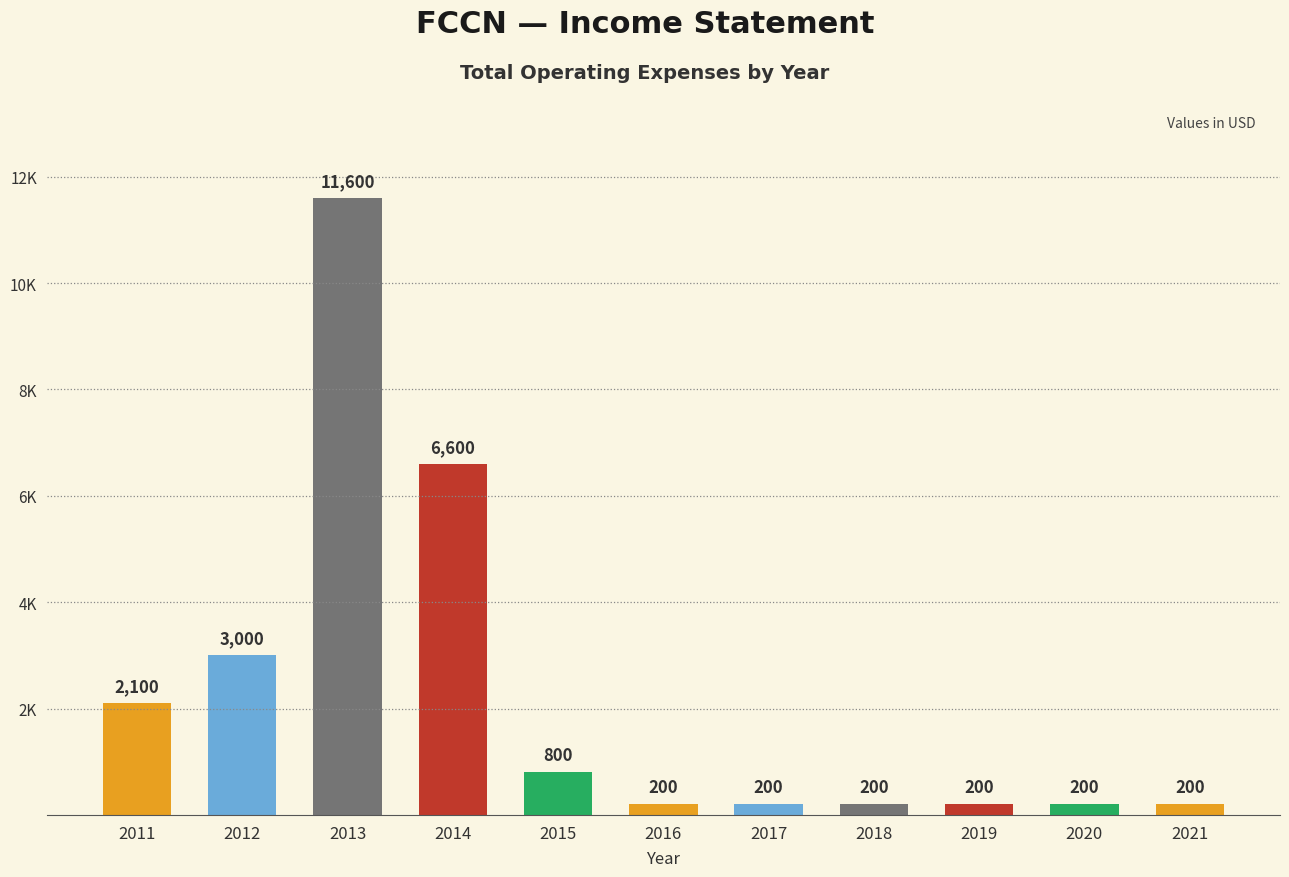

Does the chart contain any negative values?

No